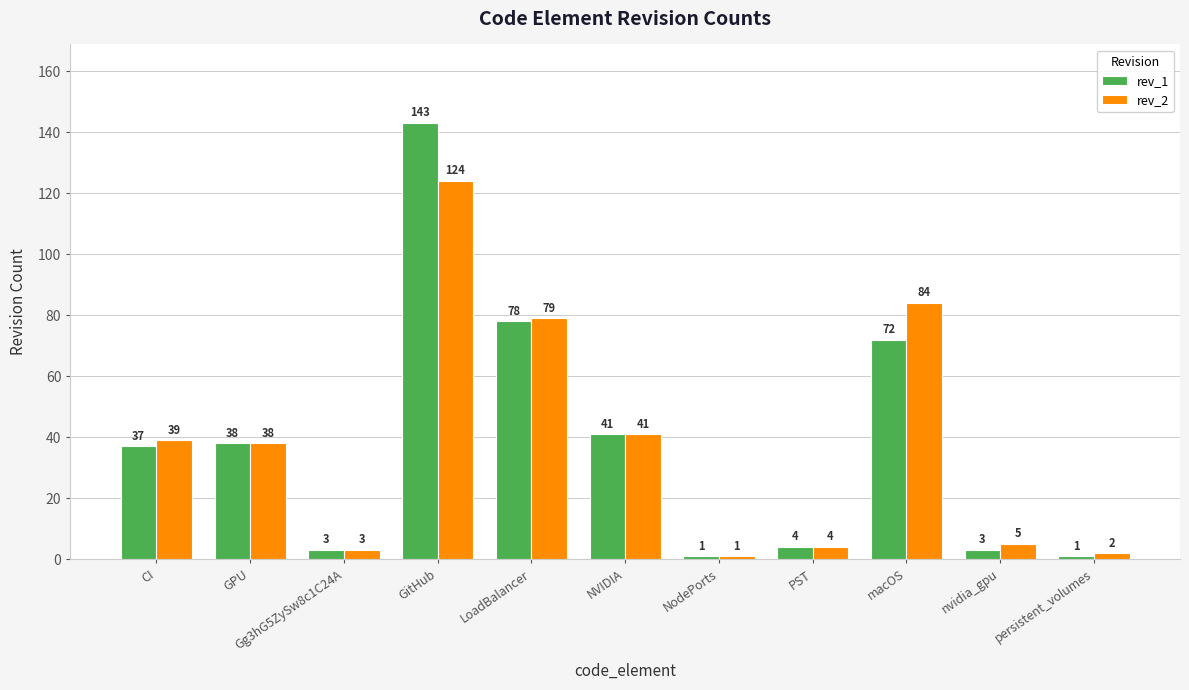

Between LoadBalancer and NodePorts, which series saw the biggest shift?

rev_2